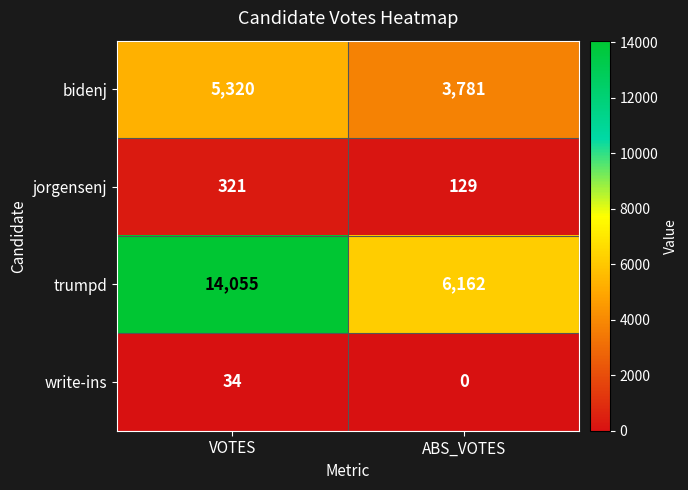

At how many categories does at least one series exceed 5399?

2